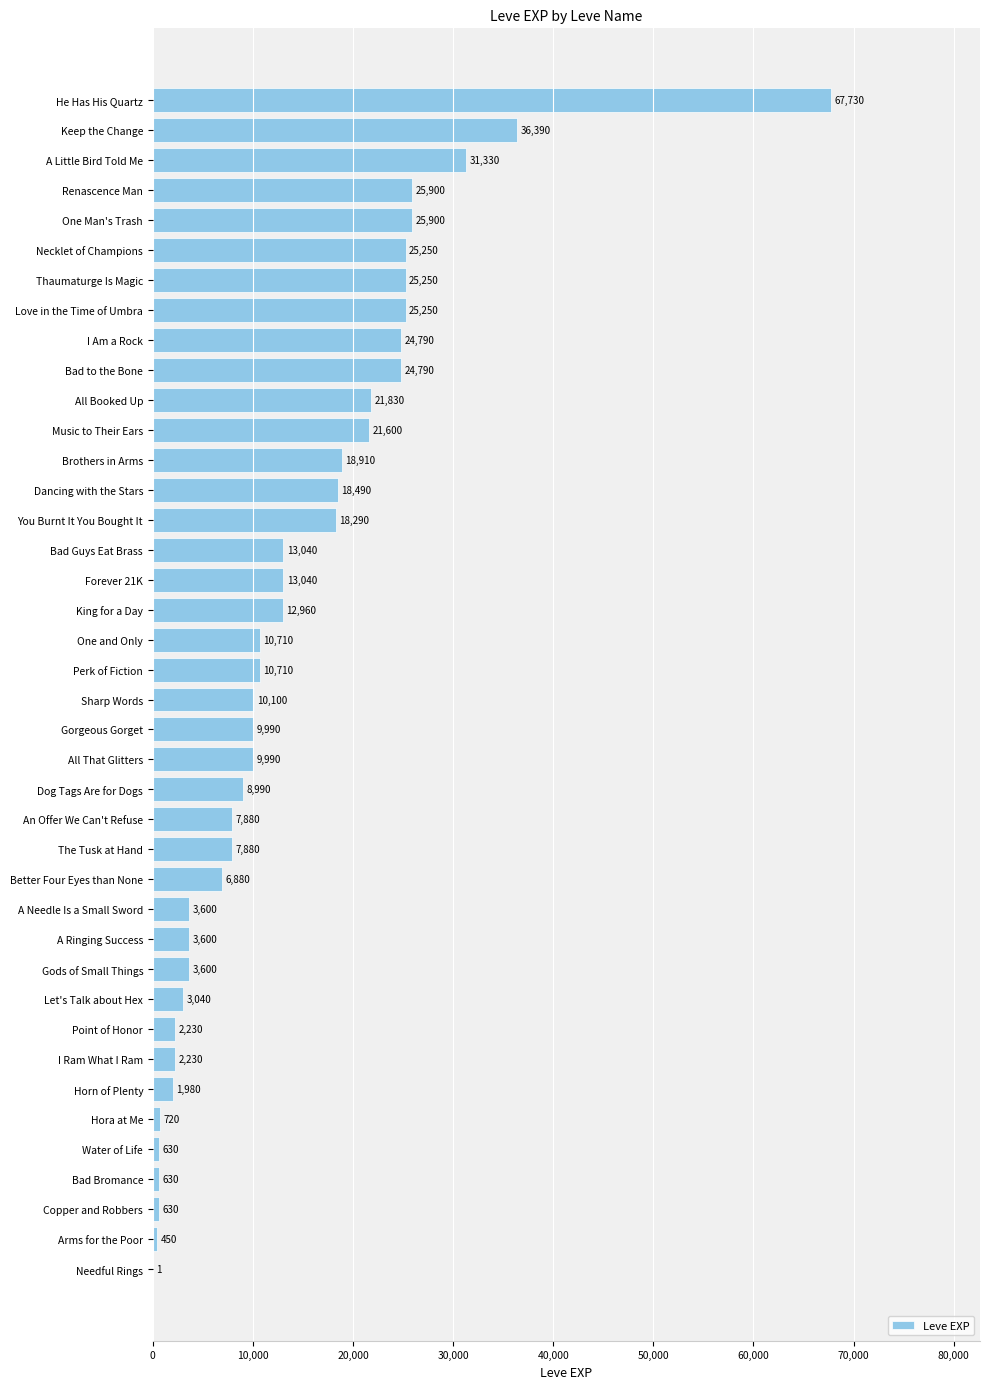

What is the sum of all values?

557211